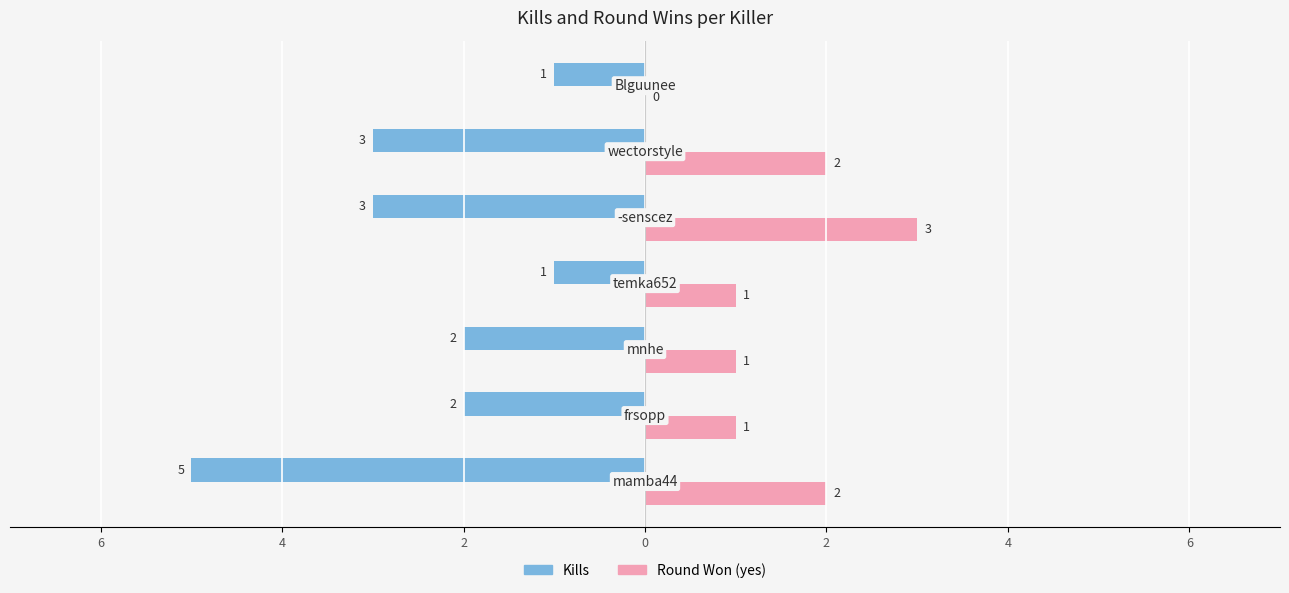

What are all the series names shown in the legend?

Kills, Round Won (yes)